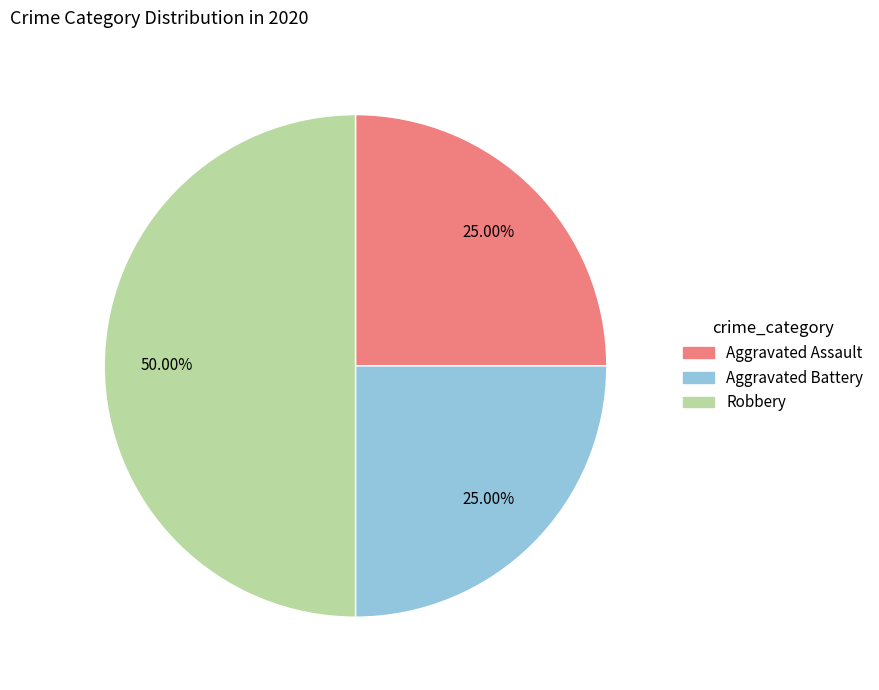

Which has a higher value, Robbery or Aggravated Battery?

Robbery